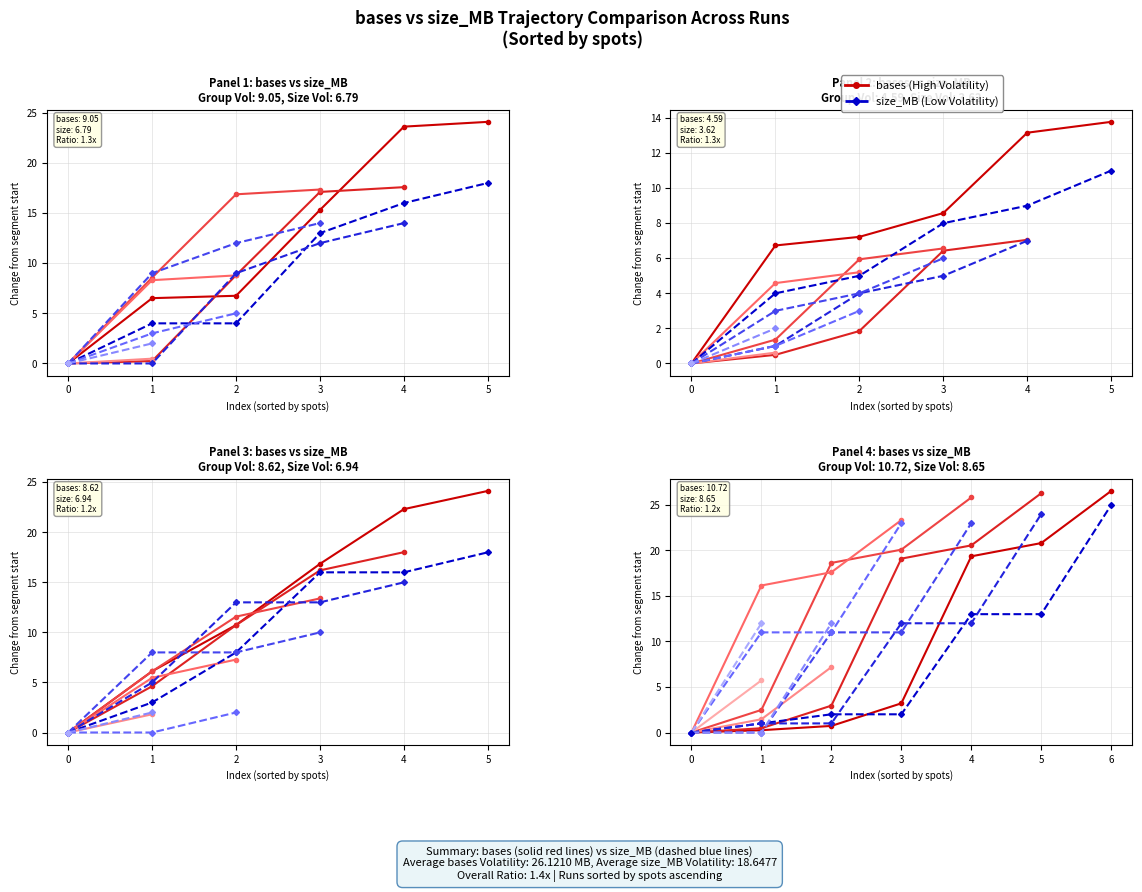

The size_MB (Low Vol.) series shows 13.0 at 3. True or false?

True